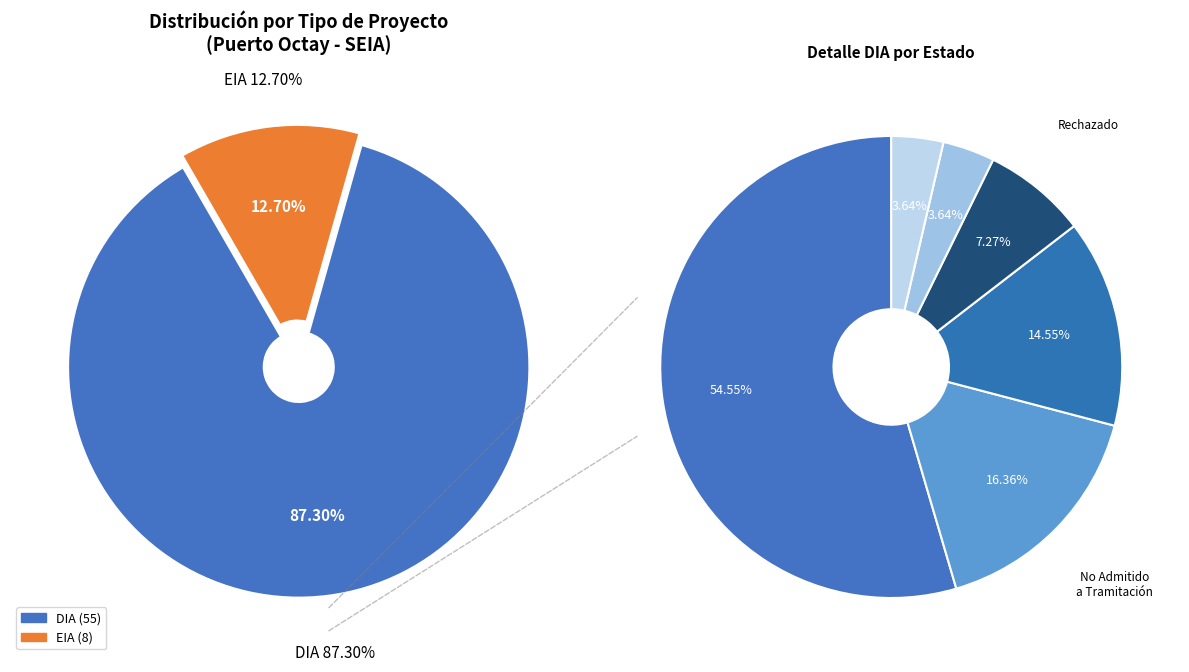

Which has a higher value, EIA or DIA?

DIA